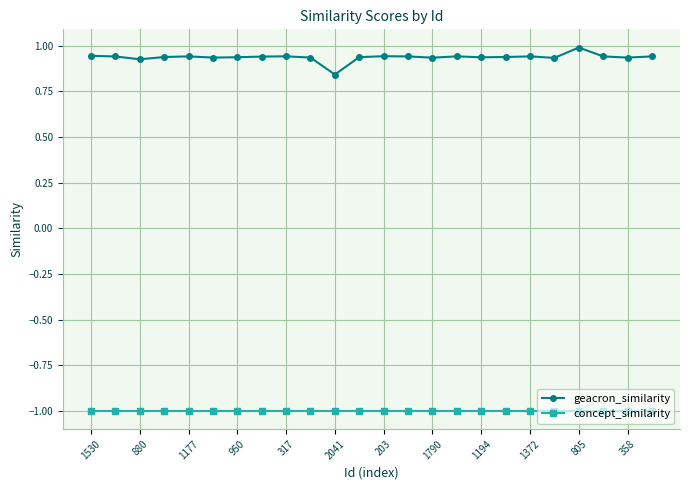

At how many categories does at least one series exceed 0?

24